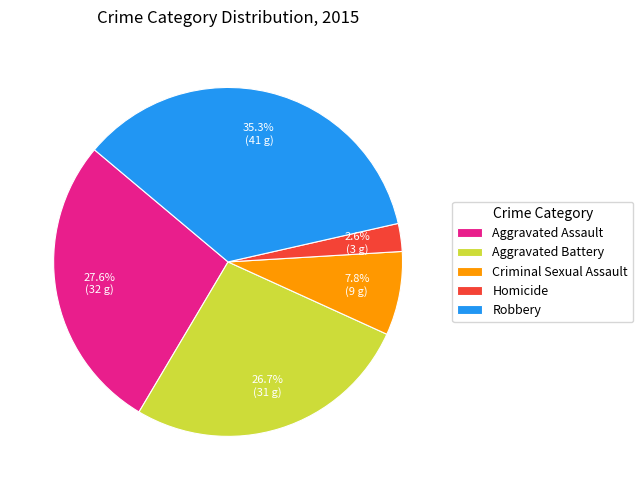

How much of the chart is everything except Homicide?

97.4%